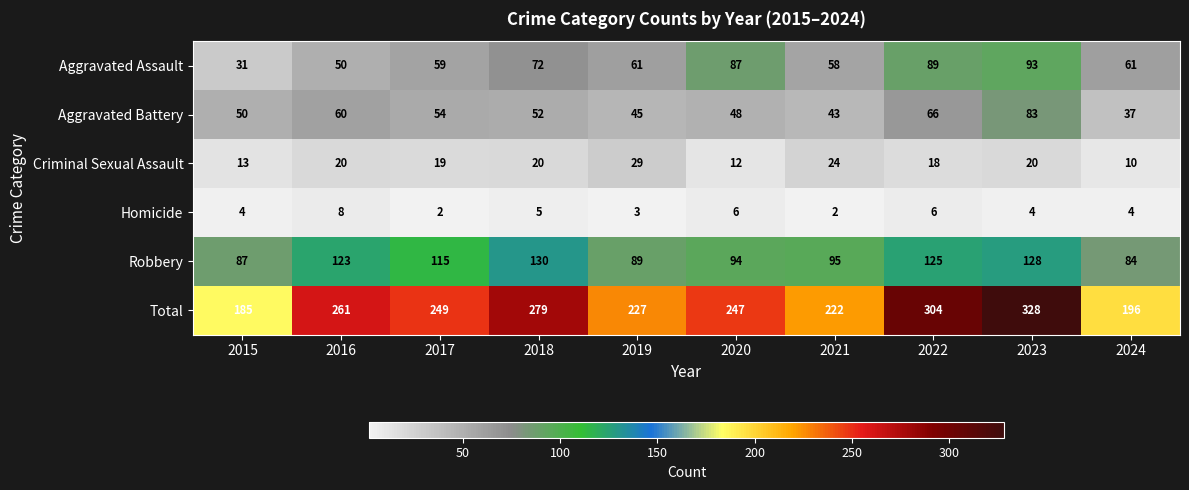

Is it true that Criminal Sexual Assault equals 8 at 2021?

False